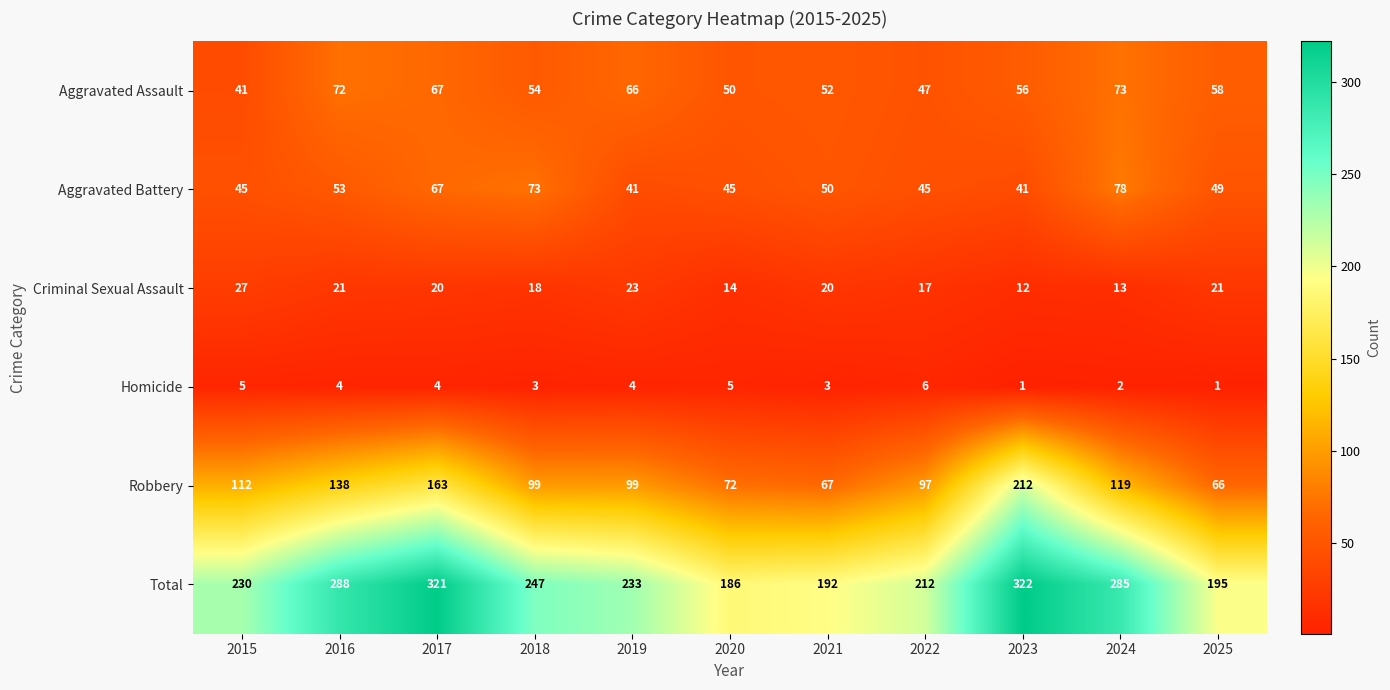

How many data points does each series have?

11